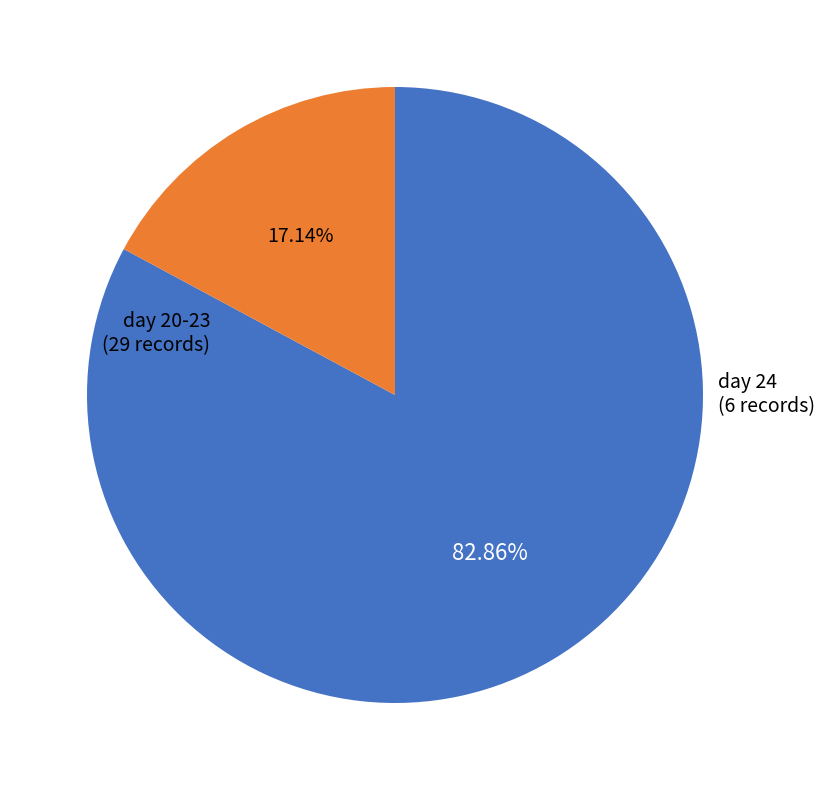

Which category has the biggest portion of the pie?

day 20-23